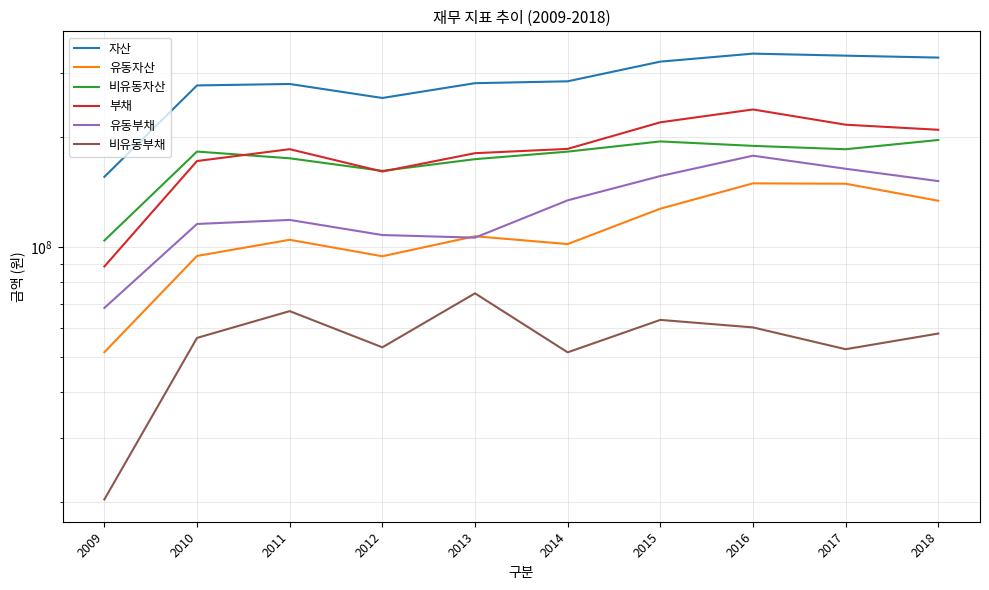

How many categories are shown in the chart?

10